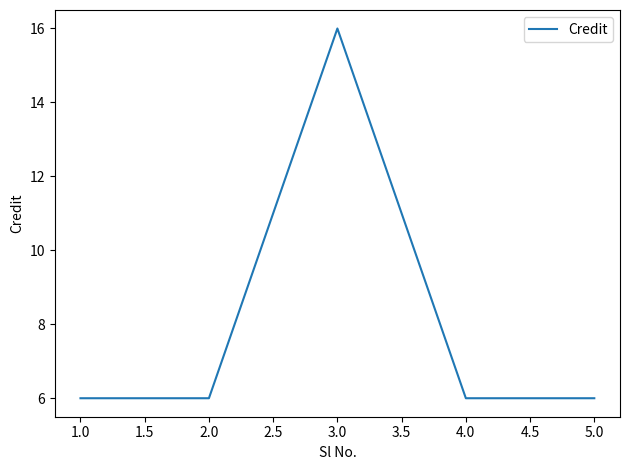

The value at 1.0 is 1. True or false?

False